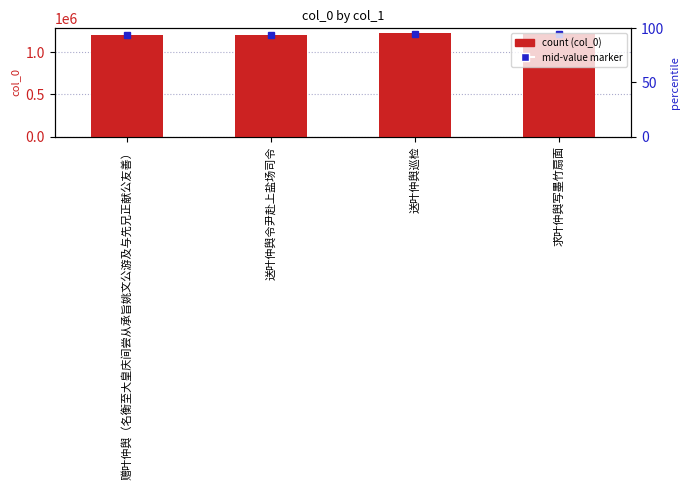

Does the chart contain any negative values?

No